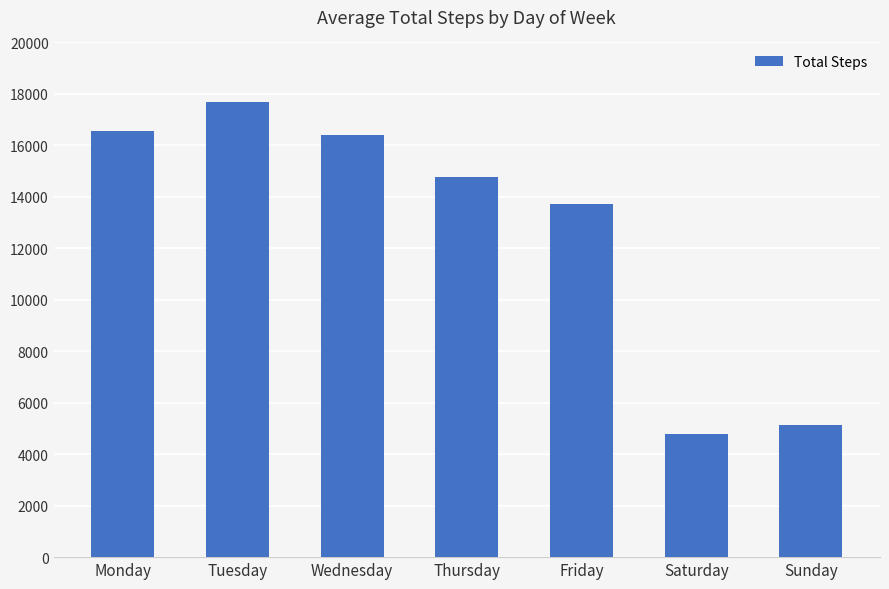

Does the chart contain stacked bars?

No